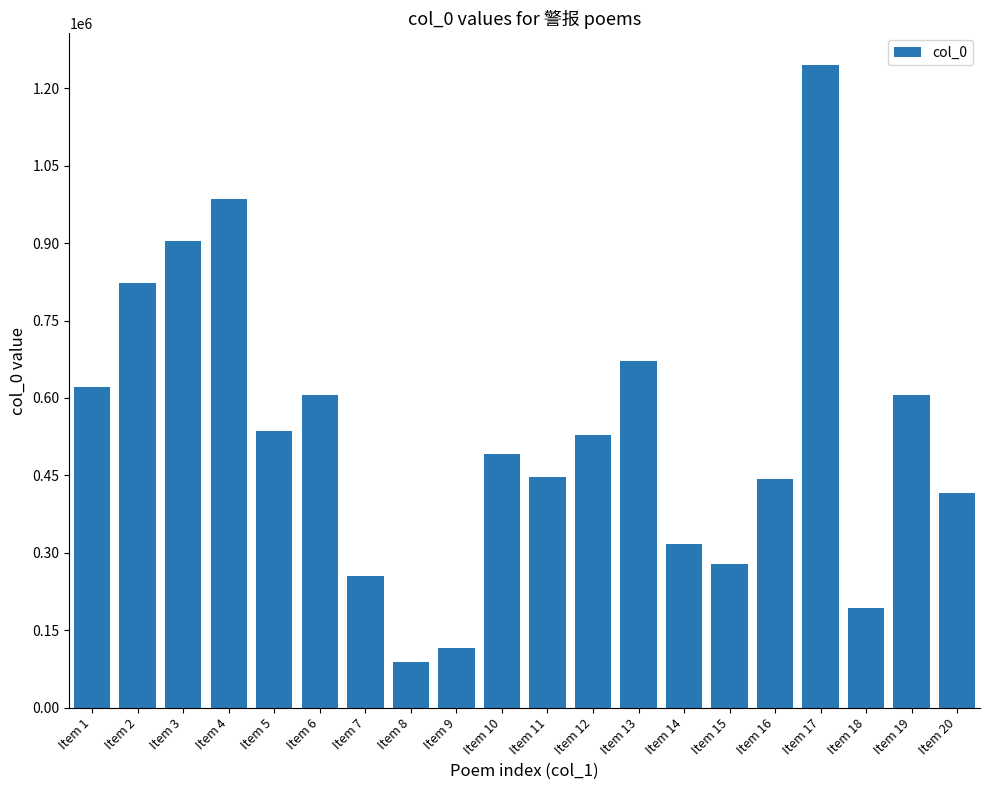

What is the sum of the values at Item 16 and Item 13?

1114188